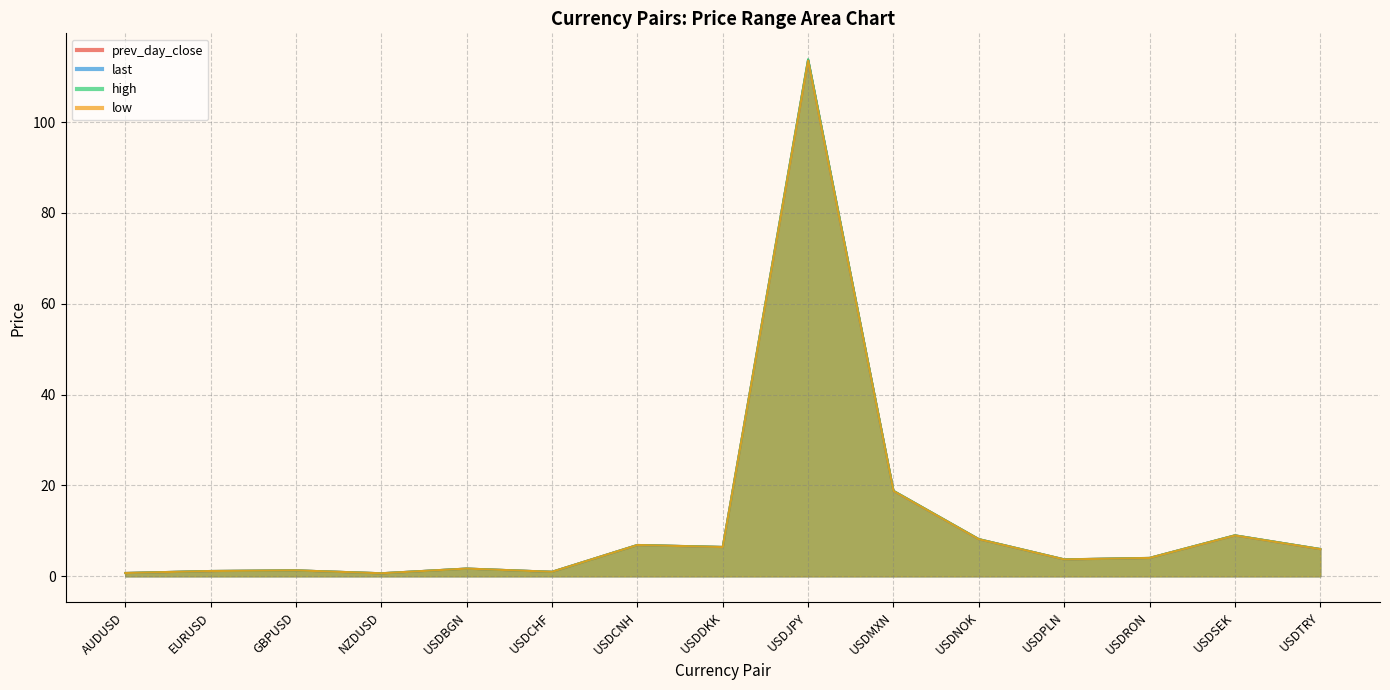

True or false: low has more than 1 points higher than both neighbors.

True